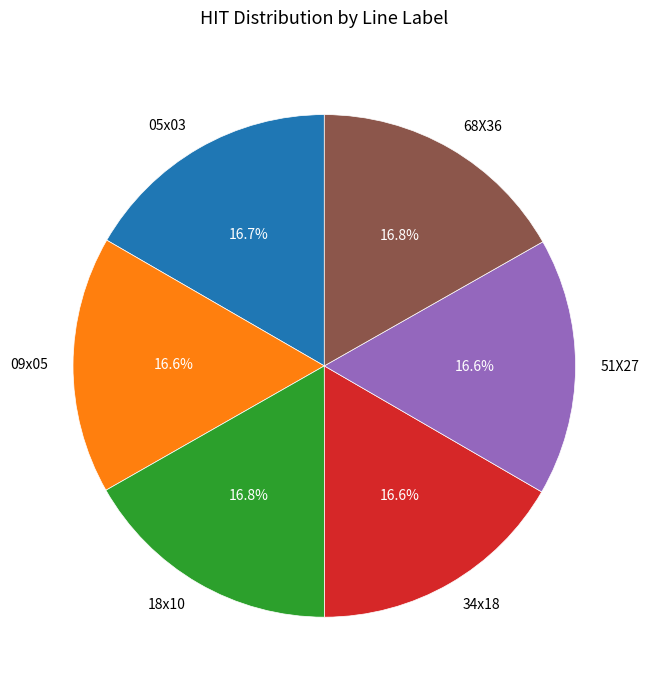

Is there a majority slice in this chart?

No